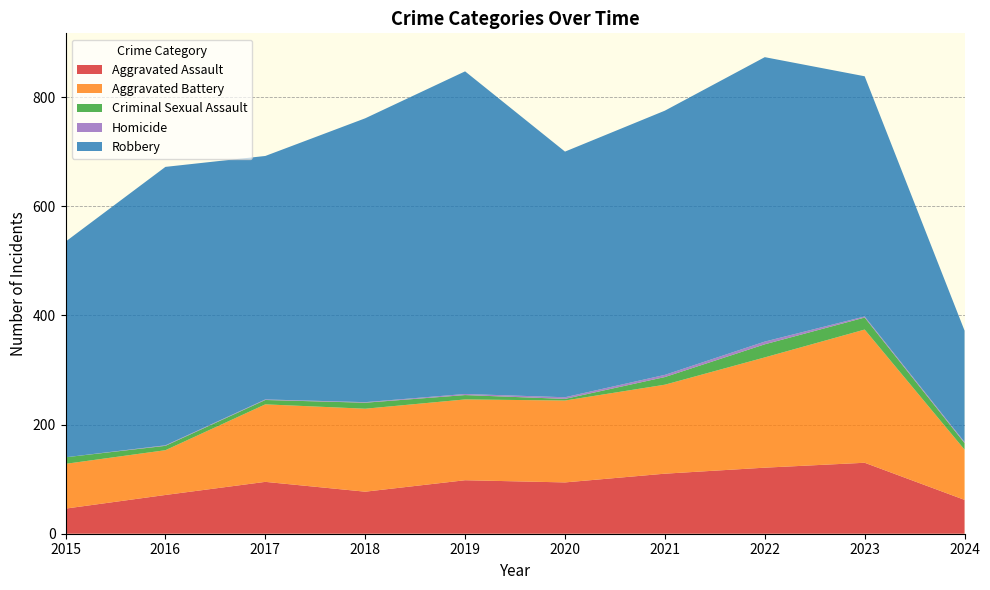

Reading left to right, transcribe all the data shown in this chart.

Aggravated Assault: 2015=46	2016=71	2017=95	2018=77	2019=98	2020=94	2021=110	2022=121	2023=130	2024=62
Aggravated Battery: 2015=82	2016=82	2017=142	2018=152	2019=148	2020=150	2021=163	2022=202	2023=244	2024=92
Criminal Sexual Assault: 2015=12	2016=8	2017=8	2018=11	2019=8	2020=3	2021=14	2022=24	2023=22	2024=12
Homicide: 2015=0	2016=1	2017=1	2018=1	2019=2	2020=3	2021=4	2022=5	2023=2	2024=2
Robbery: 2015=395	2016=510	2017=446	2018=520	2019=591	2020=450	2021=484	2022=521	2023=440	2024=204